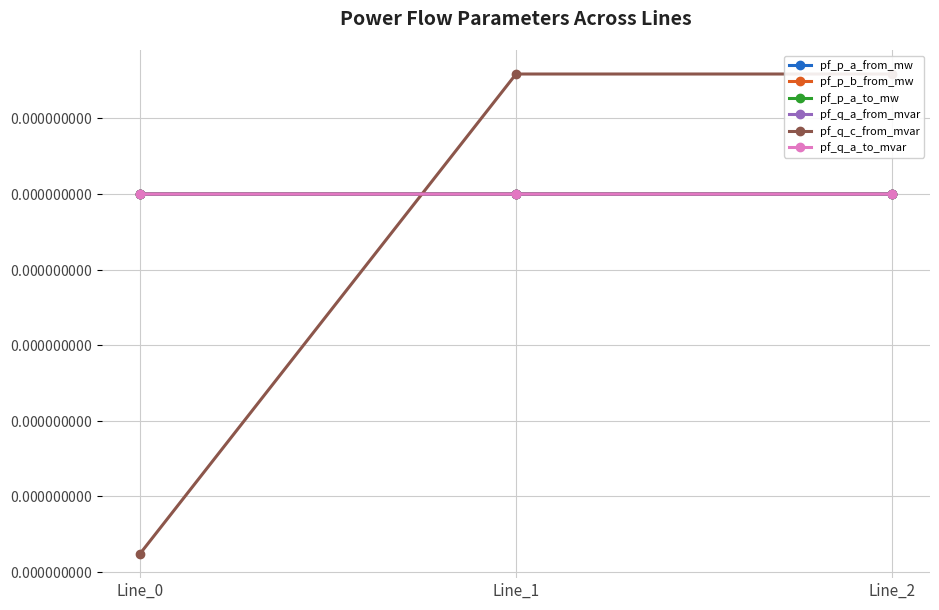

True or false: pf_p_b_from_mw has a value of -0.0 at Line_1.

False